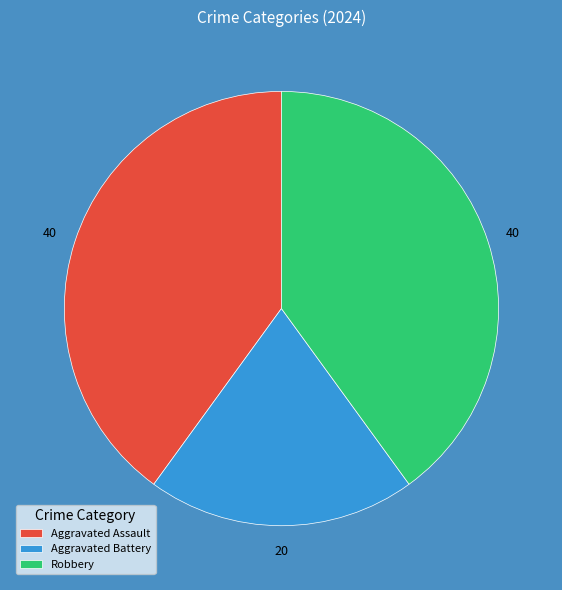

Count the number of slices in the pie.

3